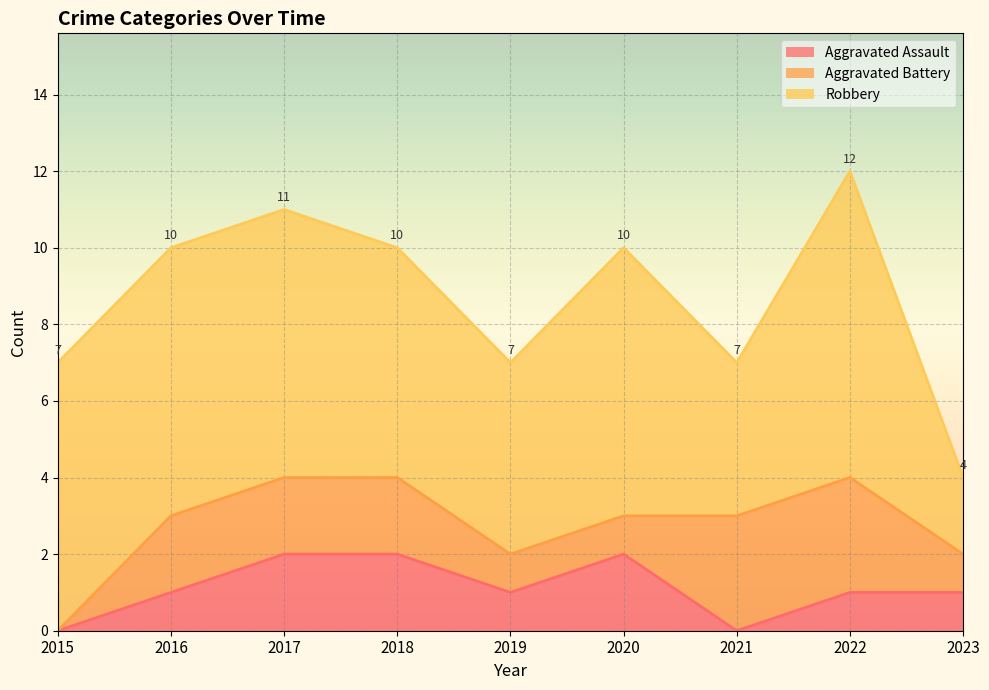

Is the value of Aggravated Battery at 2015 greater than the value of Robbery at 2018?

No